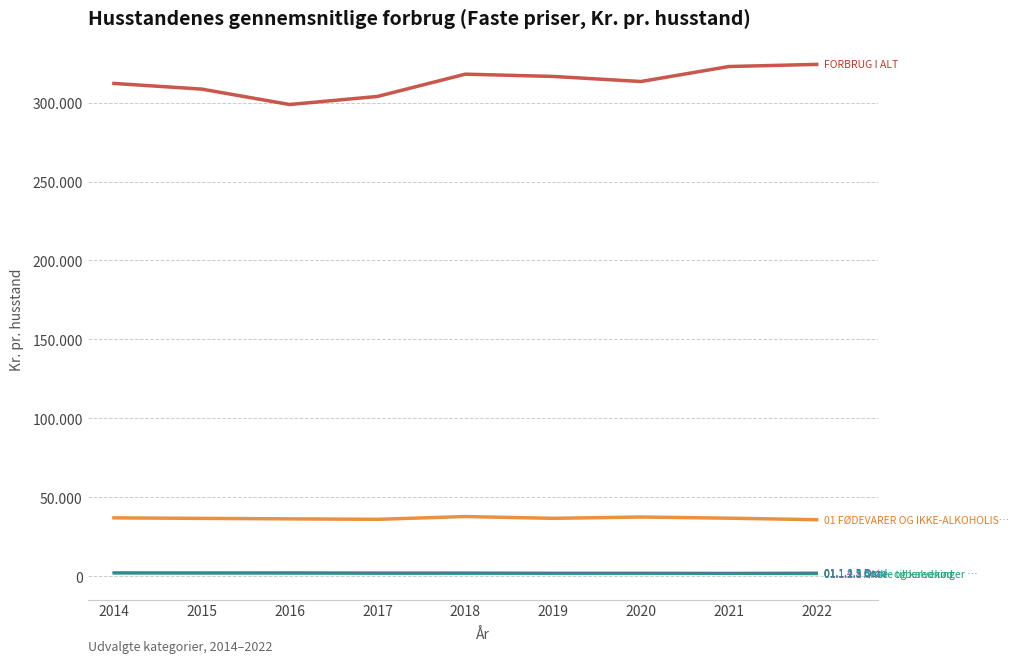

Does the chart display data point markers on the line(s)?

No